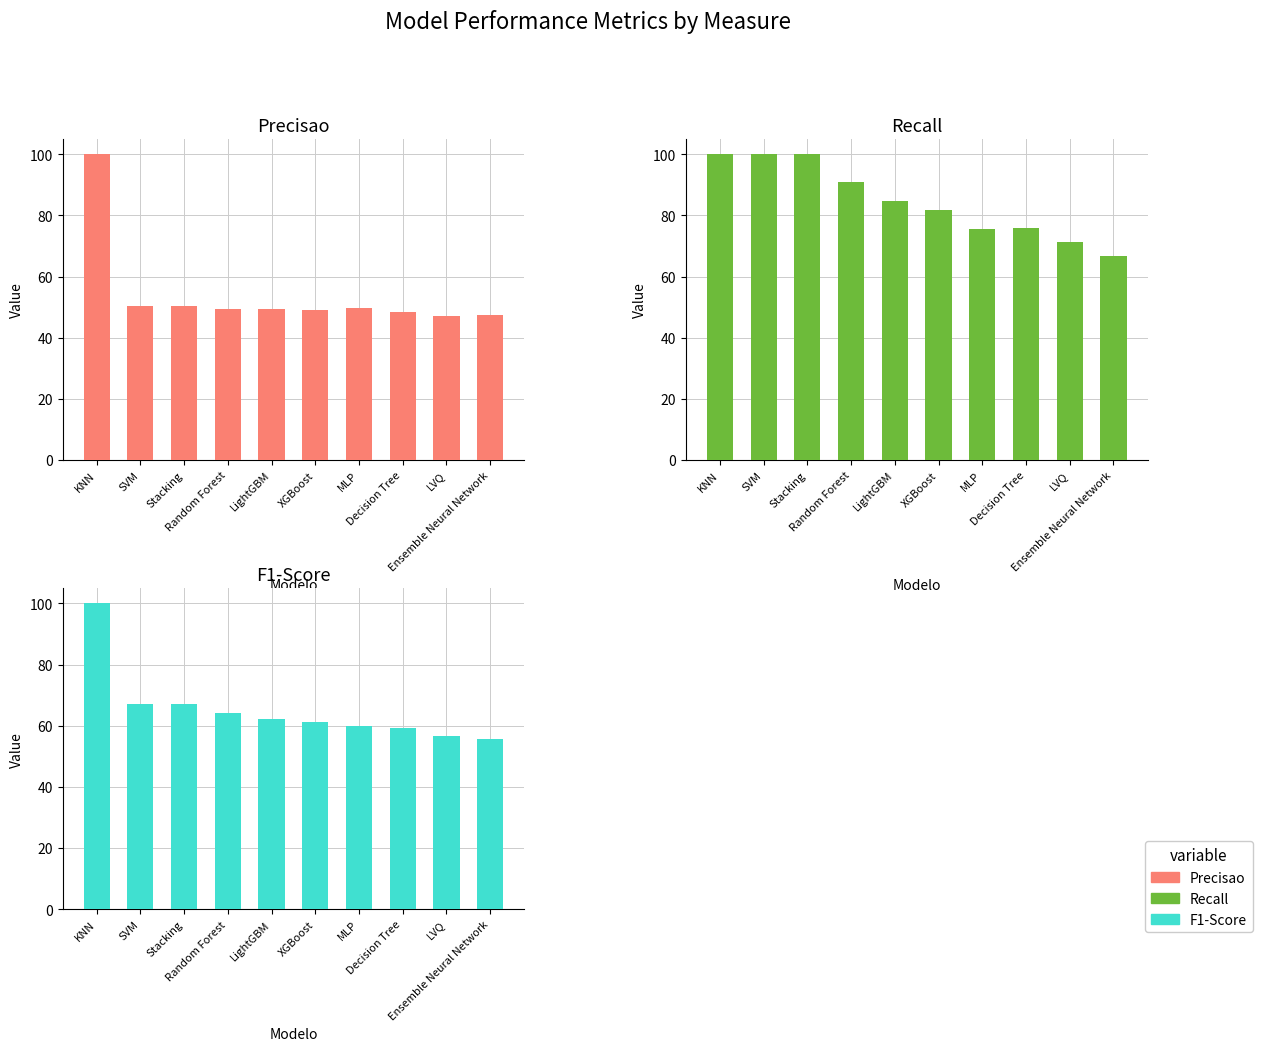

What is the value of the F1-Score bar at the 8th from the left?

59.2